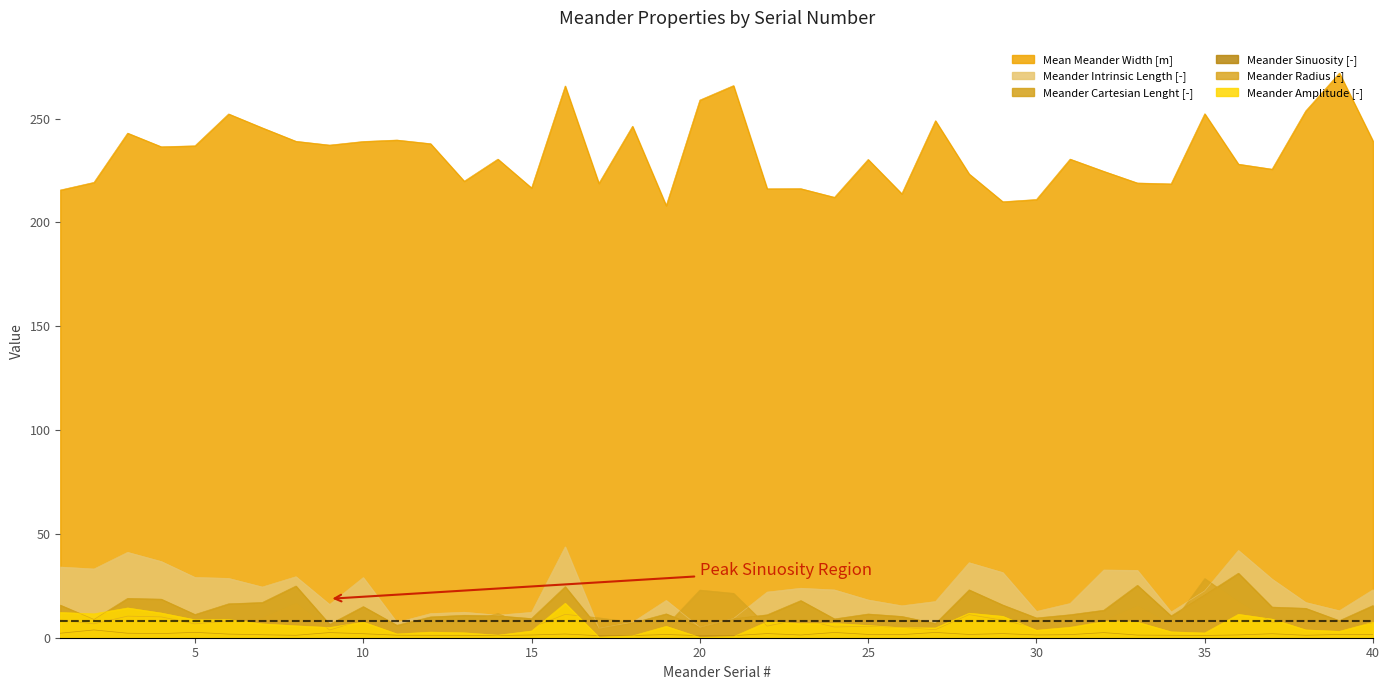

True or false: Mean Meander Width [m] has a value of 356.7 at 20.

False